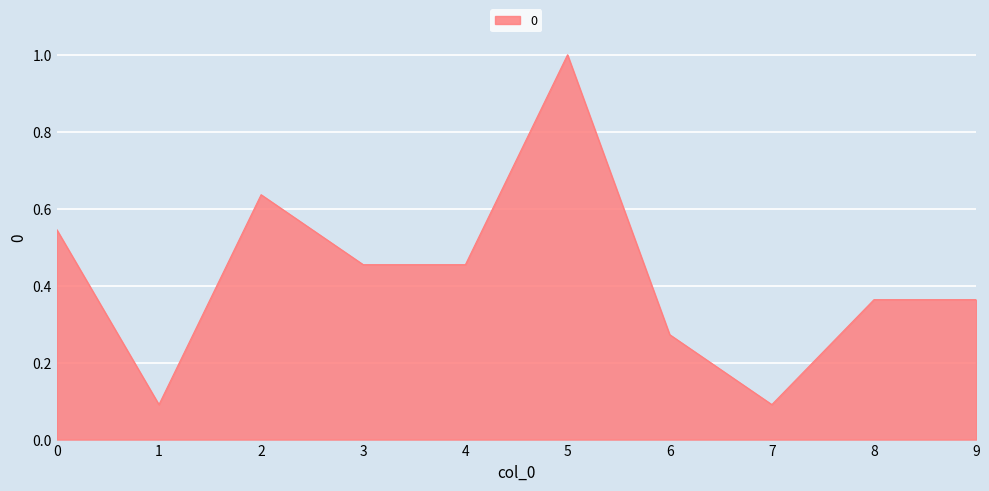

What is the difference between the maximum and minimum values?

0.9